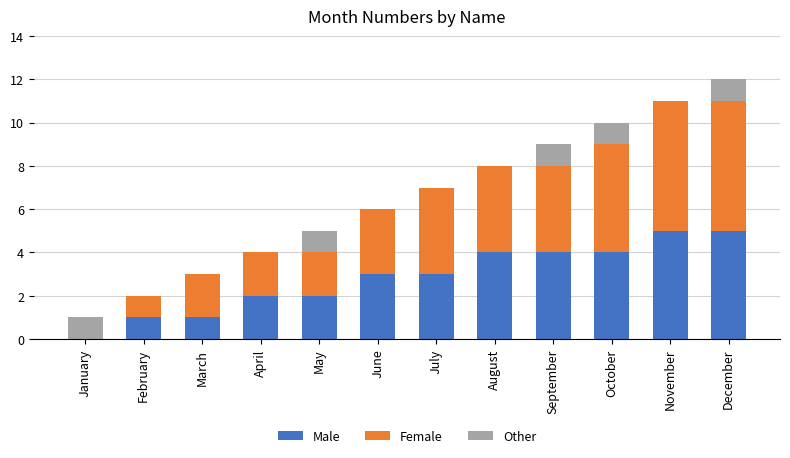

What is the total value across all series at December?

12